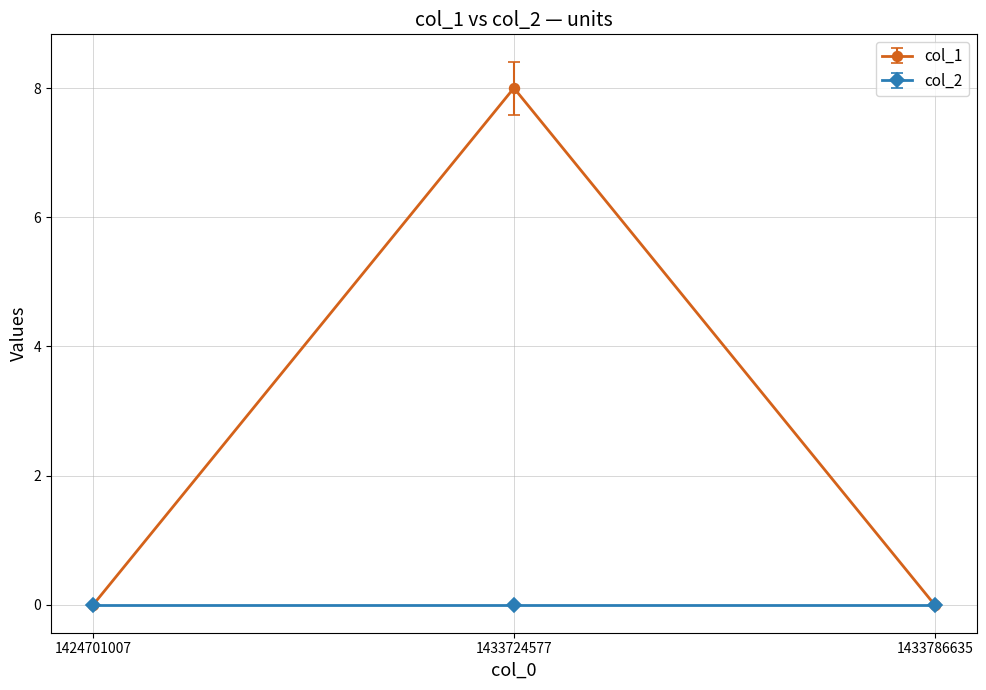

Reading left to right, list all the values displayed in this chart.

col_1: 0	8	0
col_2: 0	0	0